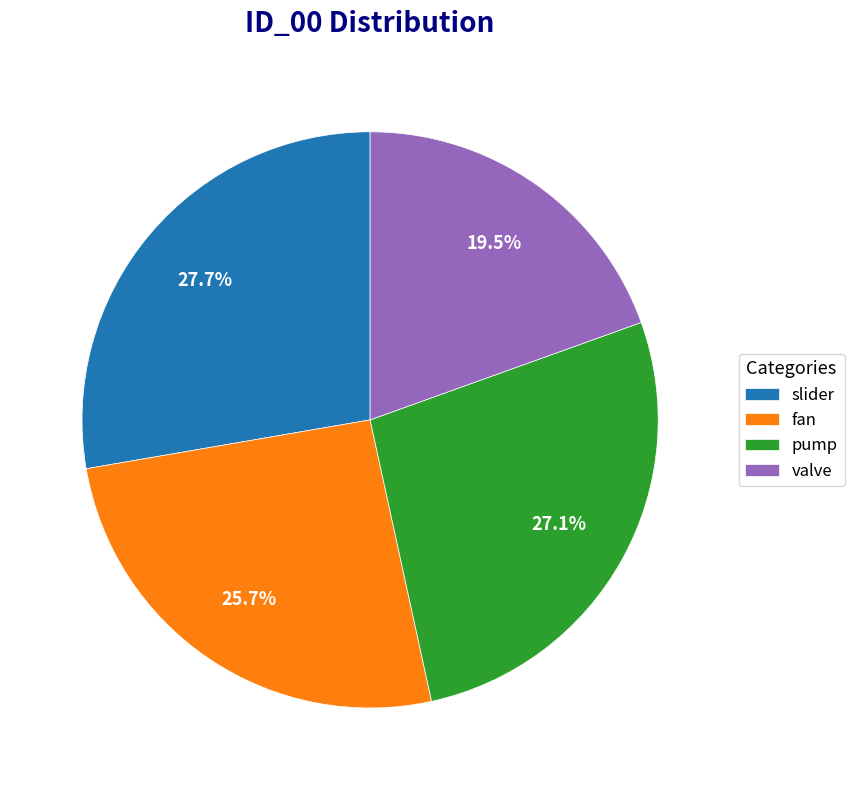

What percentage do pump and fan together represent?

52.8%